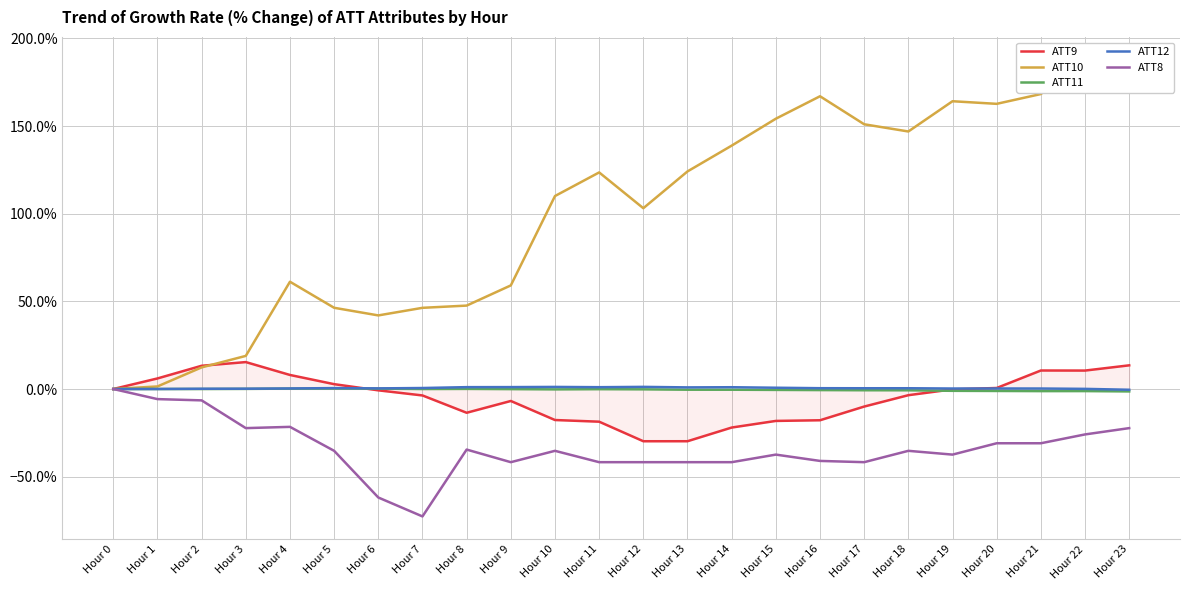

Reading left to right, what are all the values shown in this chart?

ATT9: 0.0	6.0	13.3	15.4	8.0	2.8	-0.8	-3.7	-13.5	-6.8	-17.7	-18.6	-29.8	-29.8	-22.0	-18.2	-17.8	-10.0	-3.5	-0.2	0.6	10.6	10.5	13.5
ATT10: 0.0	1.5	12.3	18.9	61.2	46.3	42.0	46.3	47.6	59.1	110.1	123.5	103.1	124.1	138.8	154.2	167.0	151.0	146.9	164.1	162.6	168.2	187.8	175.9
ATT11: 0.0	0.0	0.0	0.1	0.2	0.3	0.2	-0.0	0.1	-0.1	-0.2	-0.1	-0.2	-0.4	-0.4	-0.5	-0.6	-0.7	-0.7	-1.0	-1.1	-1.2	-1.2	-1.4
ATT12: 0.0	0.0	0.2	0.2	0.3	0.5	0.4	0.6	1.1	1.1	1.2	1.0	1.2	0.9	1.0	0.7	0.5	0.4	0.4	0.3	0.3	0.3	0.1	-0.4
ATT8: 0.0	-5.8	-6.5	-22.3	-21.6	-35.3	-61.9	-72.7	-34.5	-41.7	-35.3	-41.7	-41.7	-41.7	-41.7	-37.4	-41.0	-41.7	-35.3	-37.4	-30.9	-30.9	-25.9	-22.3